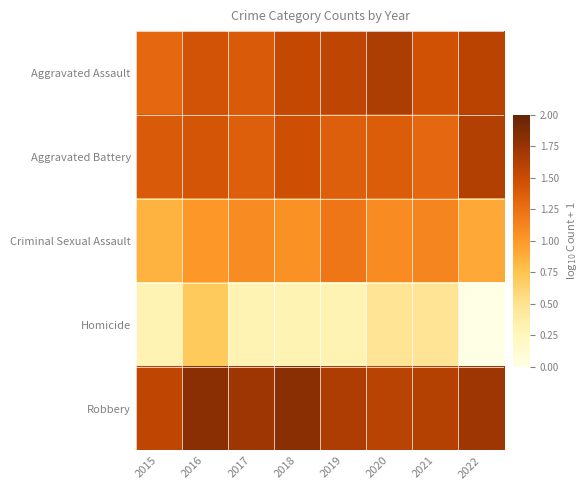

What is the maximum value shown in the chart?

1.8